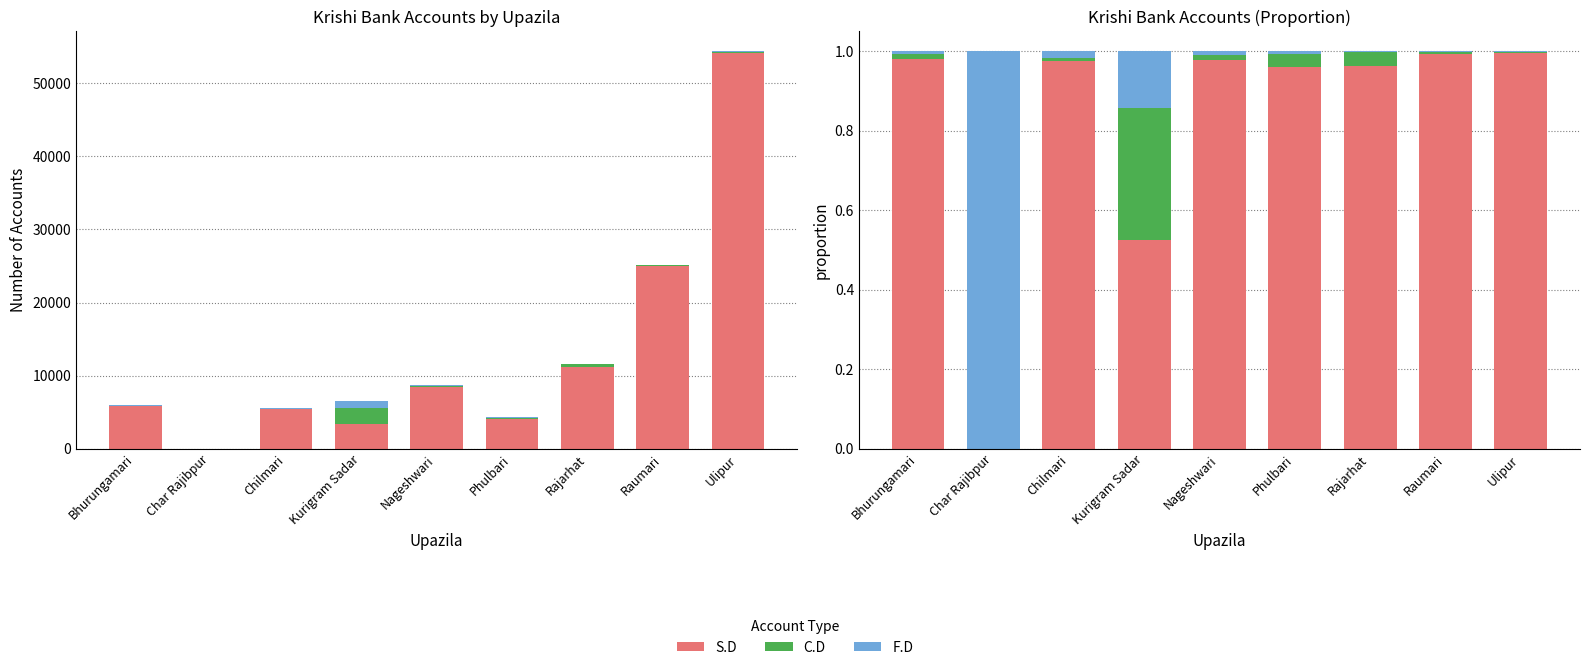

Reading left to right, extract all data points from this chart.

S.D: Bhurungamari=1.0	Char Rajibpur=0.0	Chilmari=1.0	Kurigram Sadar=0.5	Nageshwari=1.0	Phulbari=1.0	Rajarhat=1.0	Raumari=1.0	Ulipur=1.0
C.D: Bhurungamari=0.0	Char Rajibpur=0.0	Chilmari=0.0	Kurigram Sadar=0.3	Nageshwari=0.0	Phulbari=0.0	Rajarhat=0.0	Raumari=0.0	Ulipur=0.0
F.D: Bhurungamari=0.0	Char Rajibpur=1.0	Chilmari=0.0	Kurigram Sadar=0.1	Nageshwari=0.0	Phulbari=0.0	Rajarhat=0.0	Raumari=0.0	Ulipur=0.0